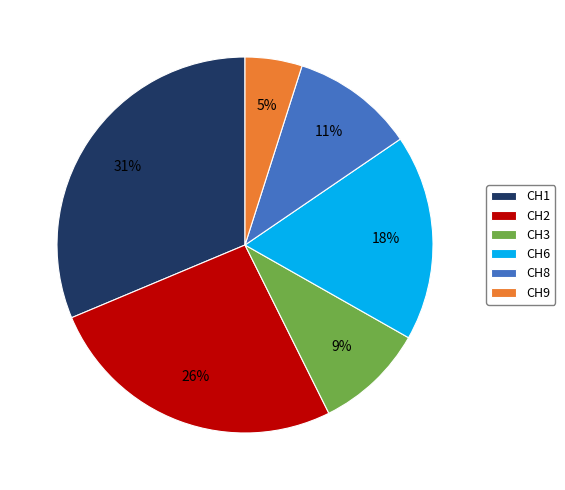

Is the sum of CH1 and CH2 greater than half?

Yes